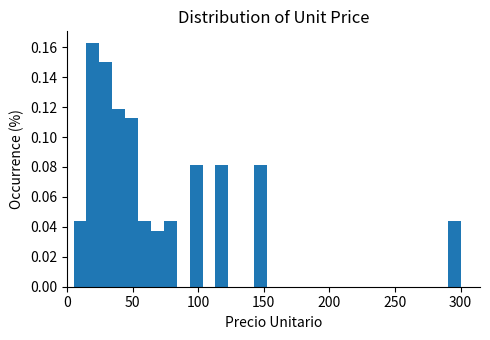

Around what value on the x-axis is the tallest bar? Give the approximate position of its centre, as read against the axis.

20